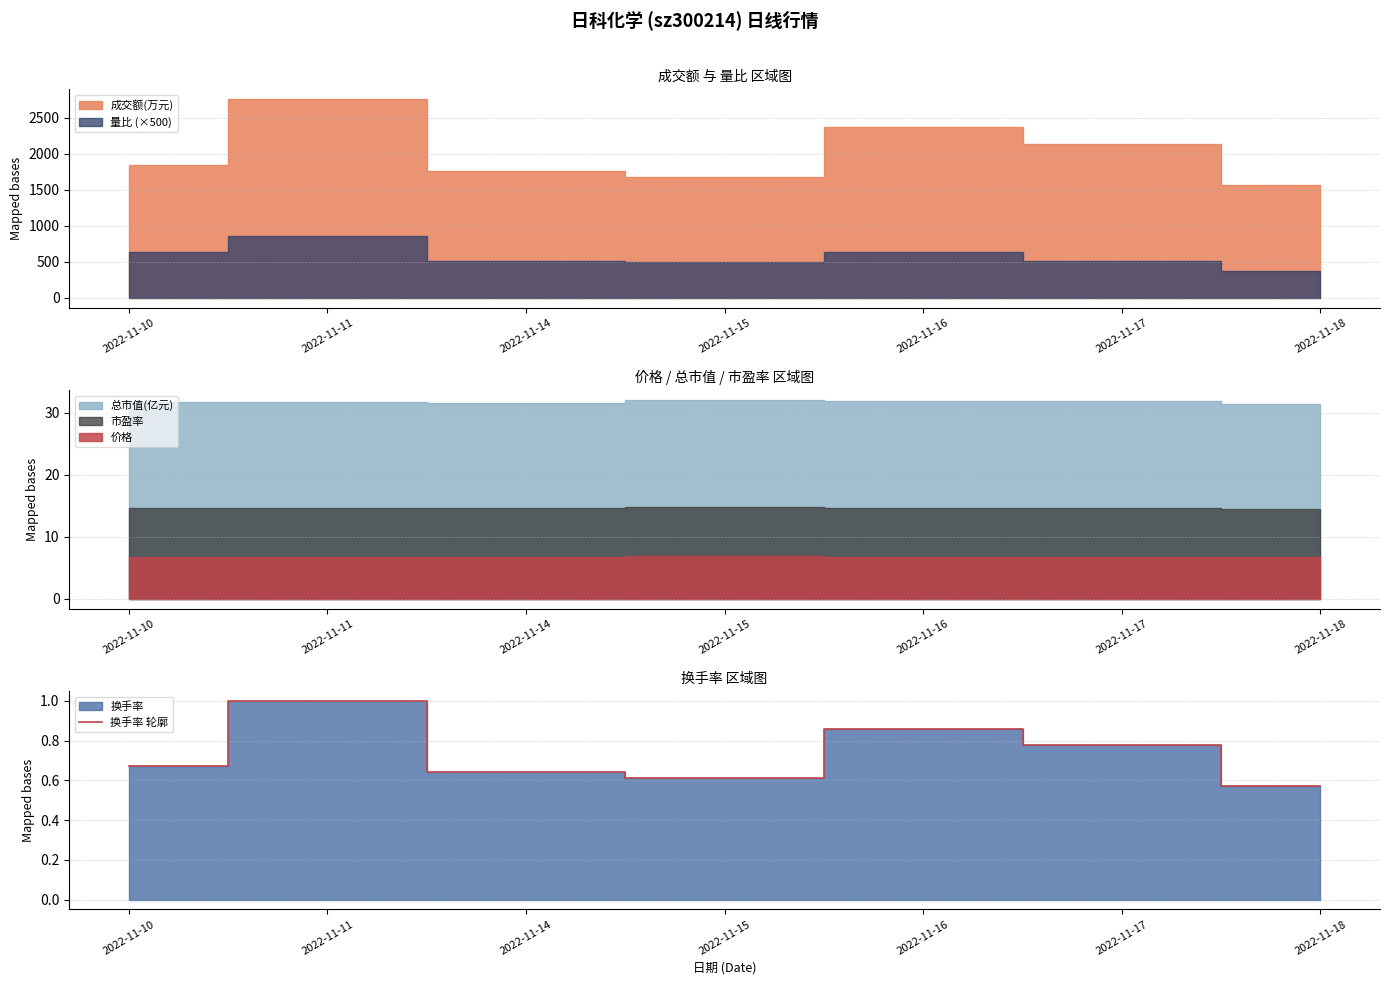

How many data points does each series have?

7